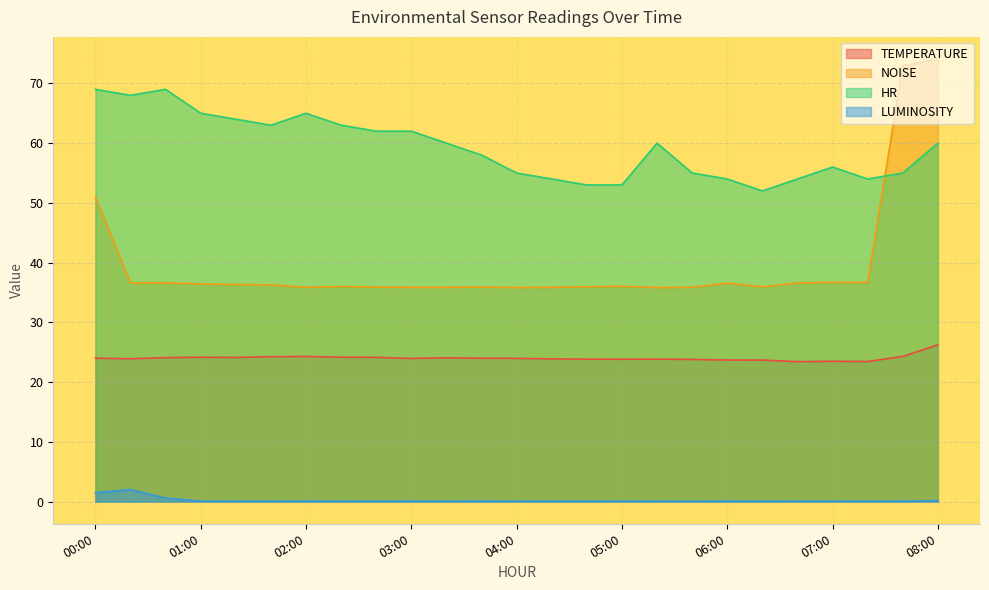

At how many categories does at least one series exceed 62?

10